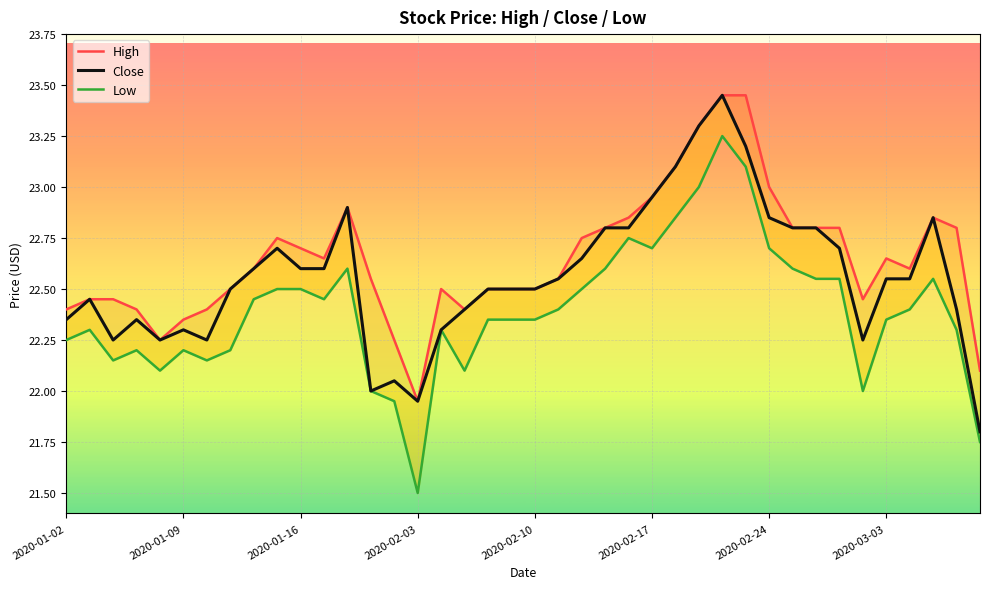

True or false: Close and High cross at least once.

False